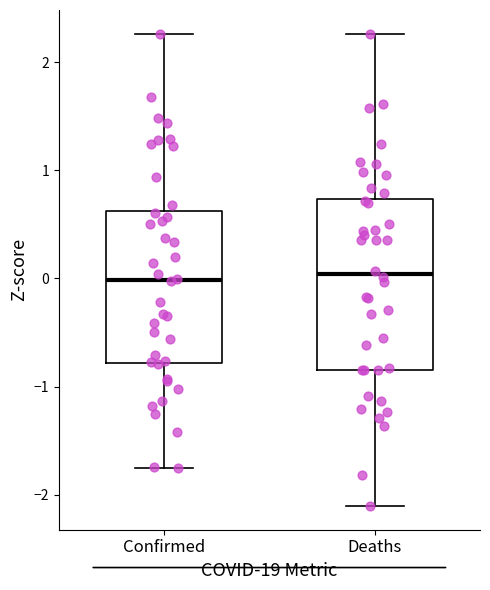

Where is the upper edge of the box for Confirmed on the y-axis? The values are not printed on the chart, so give them approximately, as read against the axis.

0.6